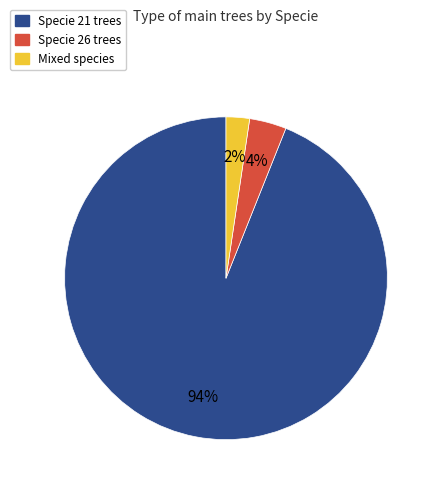

To the nearest percent, what portion does Mixed species represent?

2%